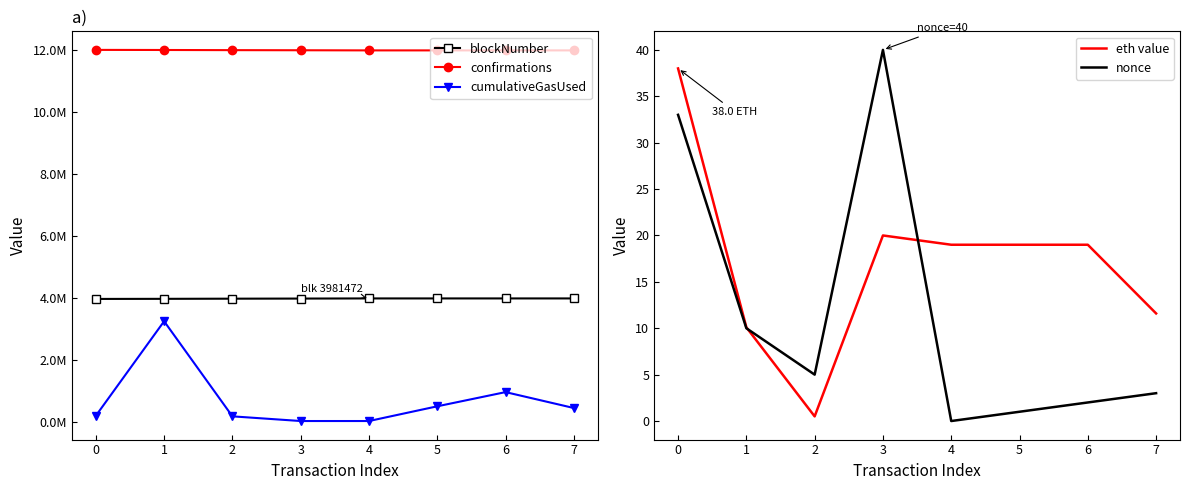

Where does the eth value series first go above 19?

0